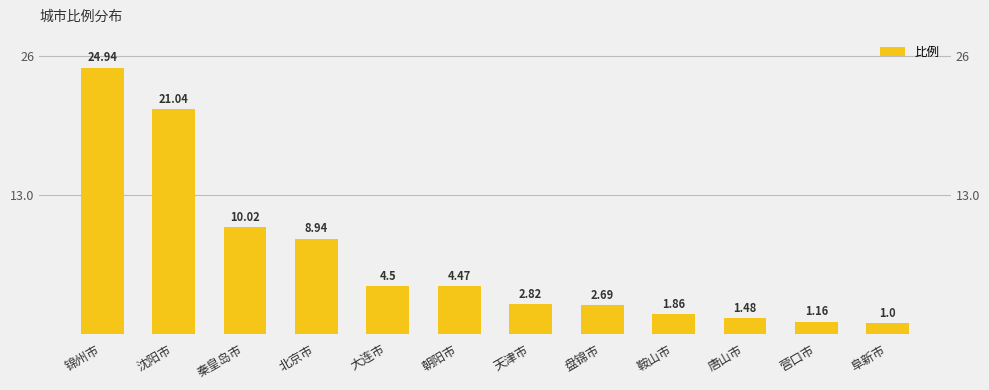

List the labels in order of value, largest first.

锦州市, 沈阳市, 秦皇岛市, 北京市, 大连市, 朝阳市, 天津市, 盘锦市, 鞍山市, 唐山市, 营口市, 阜新市